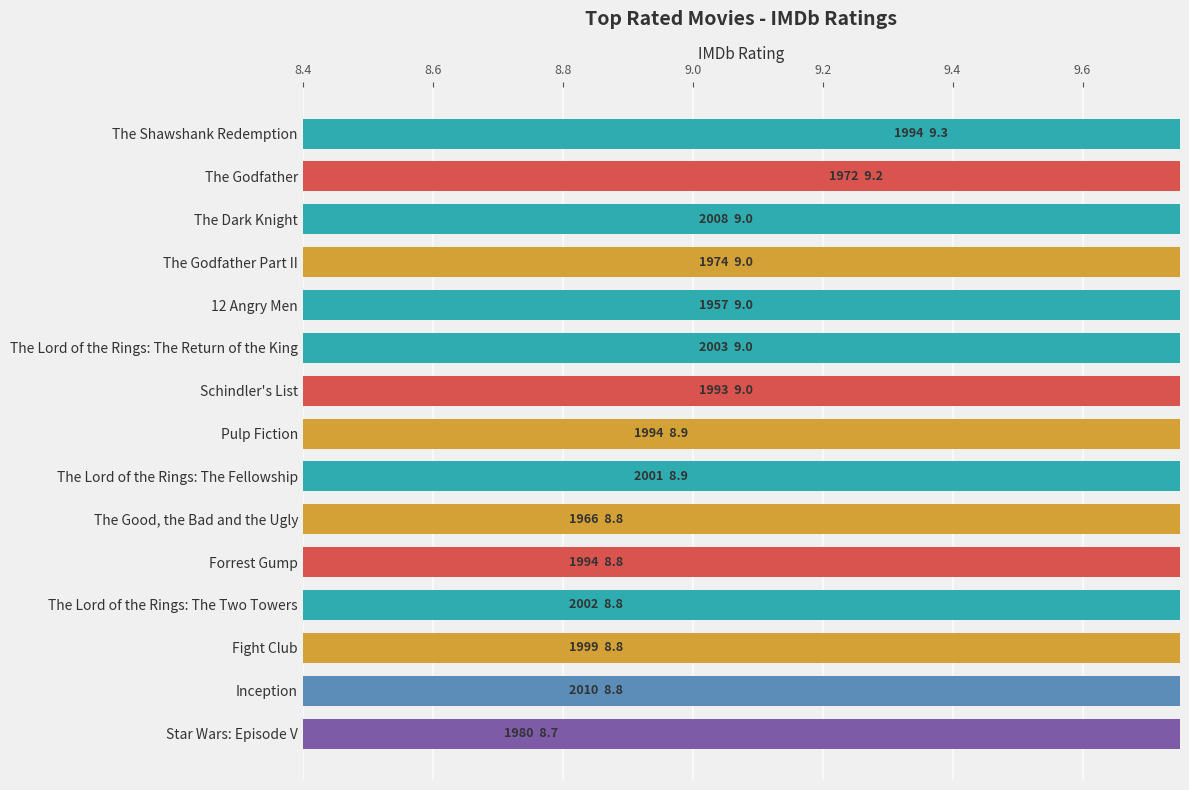

What is the sum of all values?

134.0